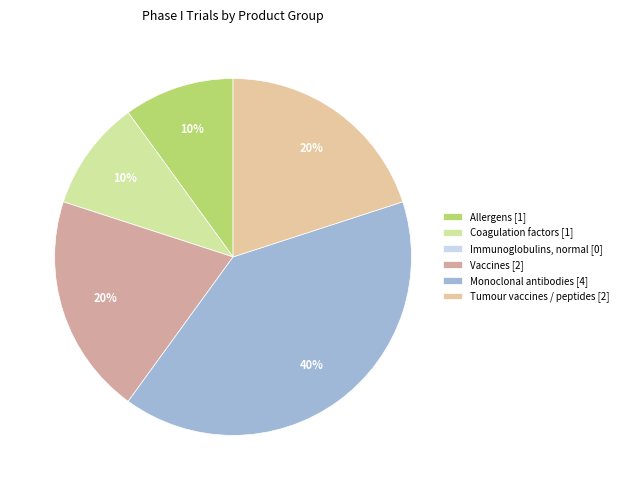

Is it true that Vaccines is 20% of the pie?

True